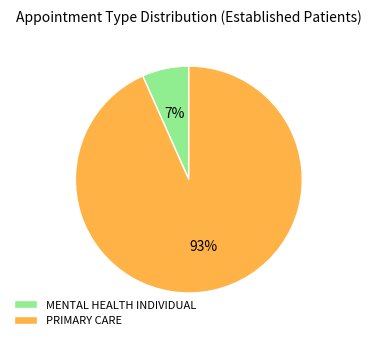

Which slice is the largest?

PRIMARY CARE